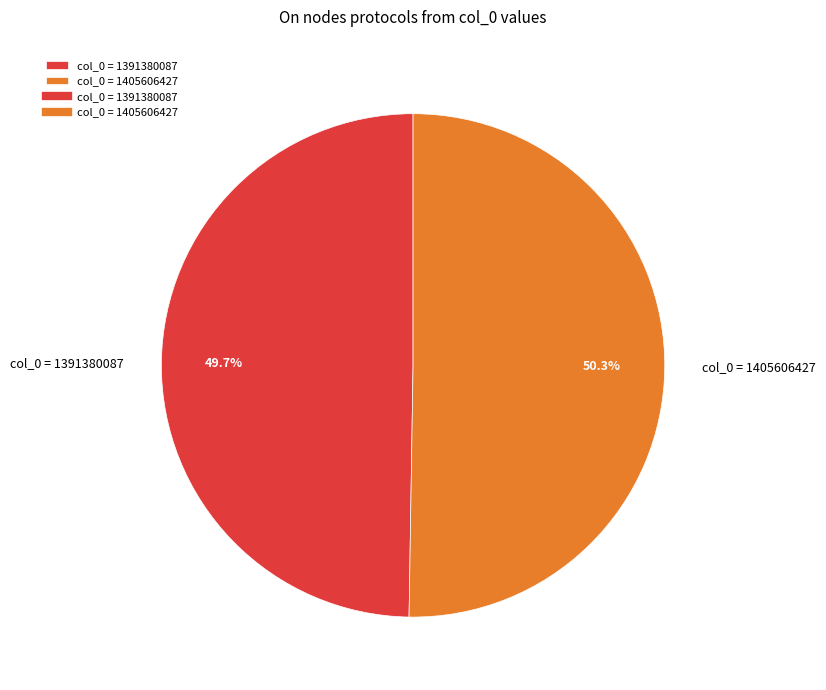

Approximately how many times larger is the value at col_0 = 1391380087 compared to col_0 = 1405606427?

1.0